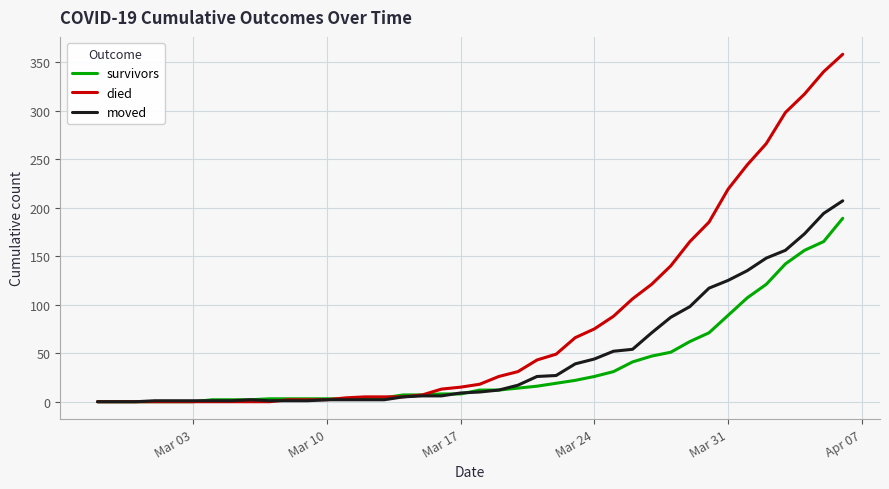

List the series in order of their peak value, highest first.

died, moved, survivors